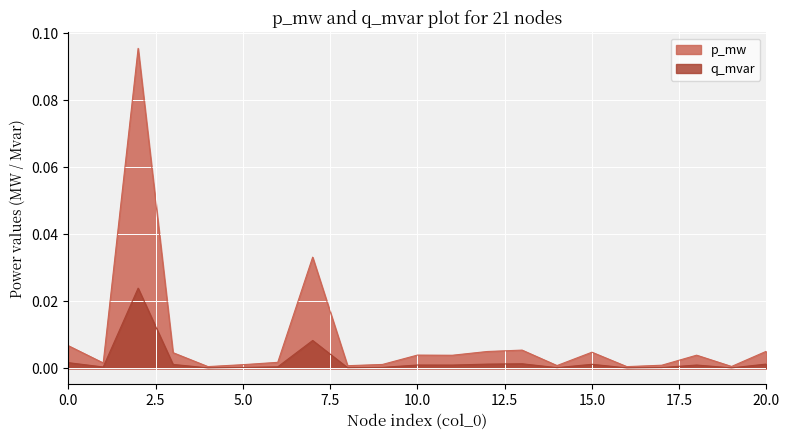

Between 10 and 14, which series saw the biggest shift?

p_mw